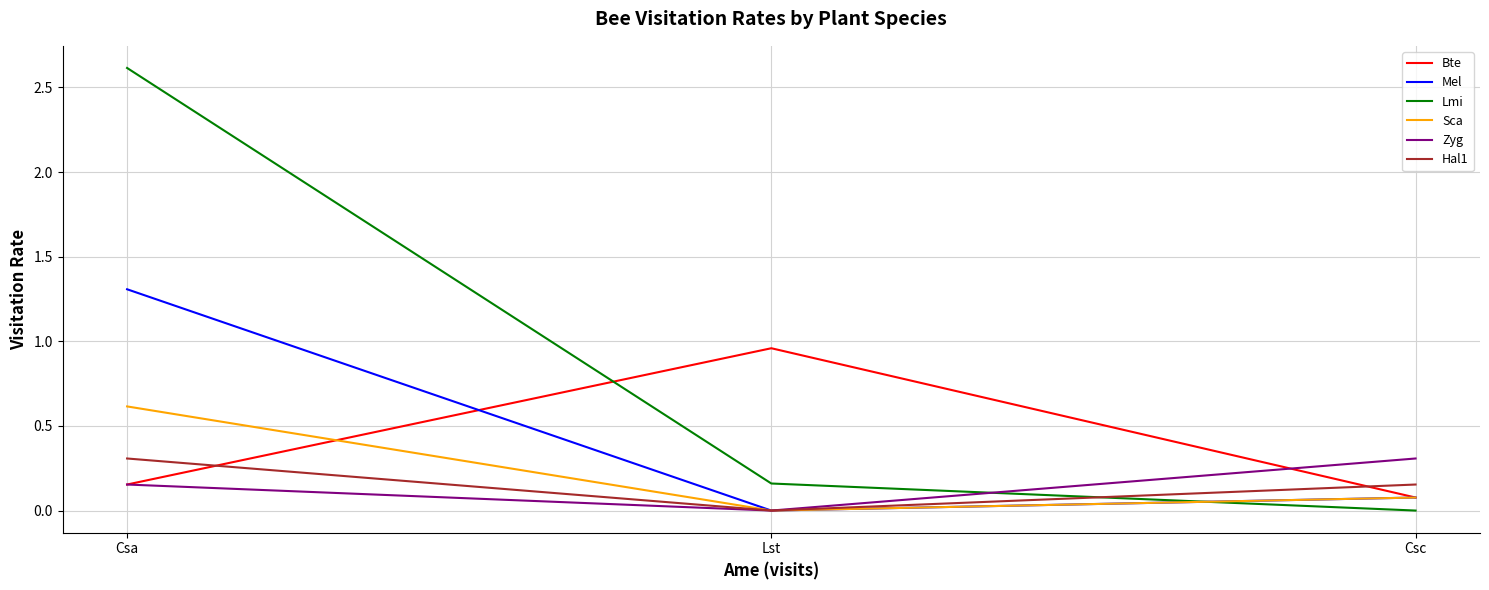

What is the average value of the Mel series?

0.5